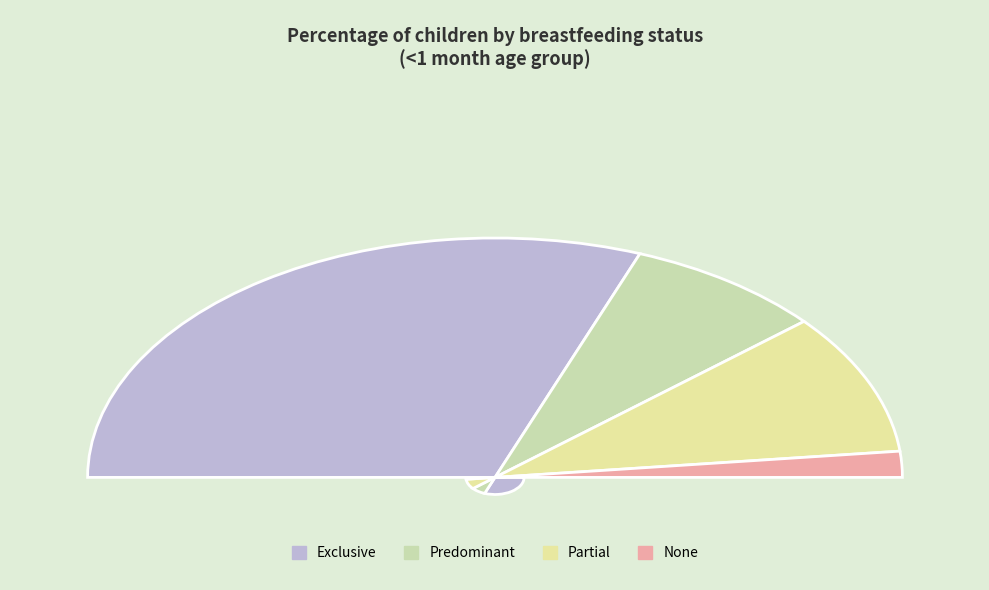

To the nearest percent, what portion does None represent?

4%